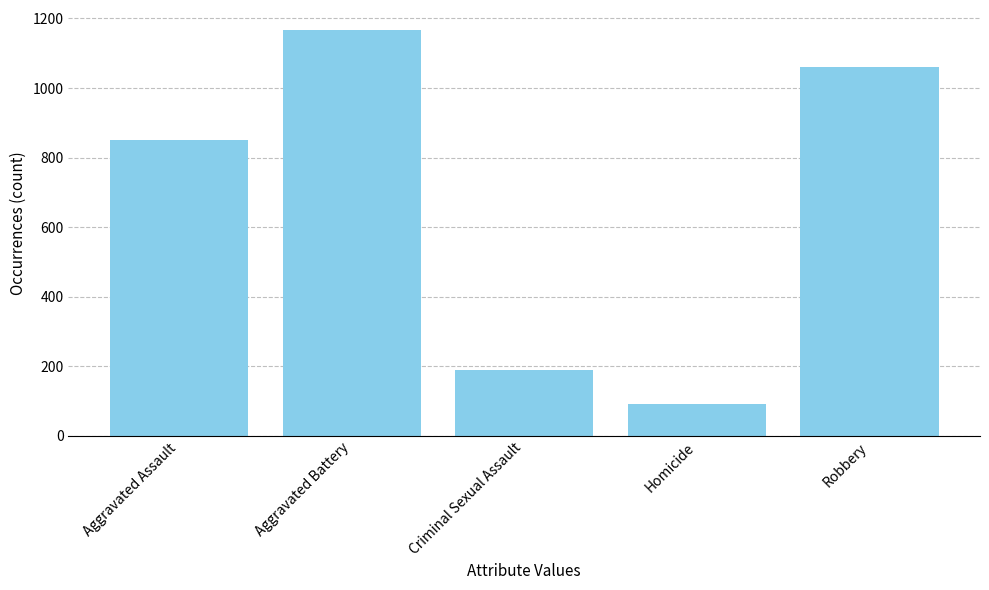

What is the difference between the values at Robbery and Criminal Sexual Assault?

872